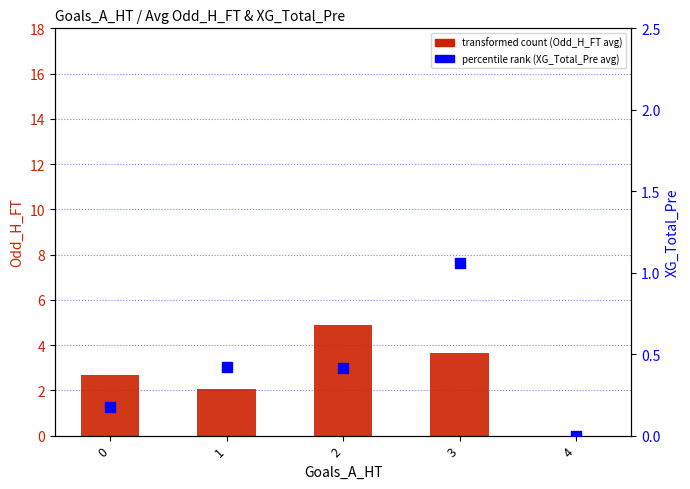

Which series has the largest total across all categories?

transformed count (Odd_H_FT avg)